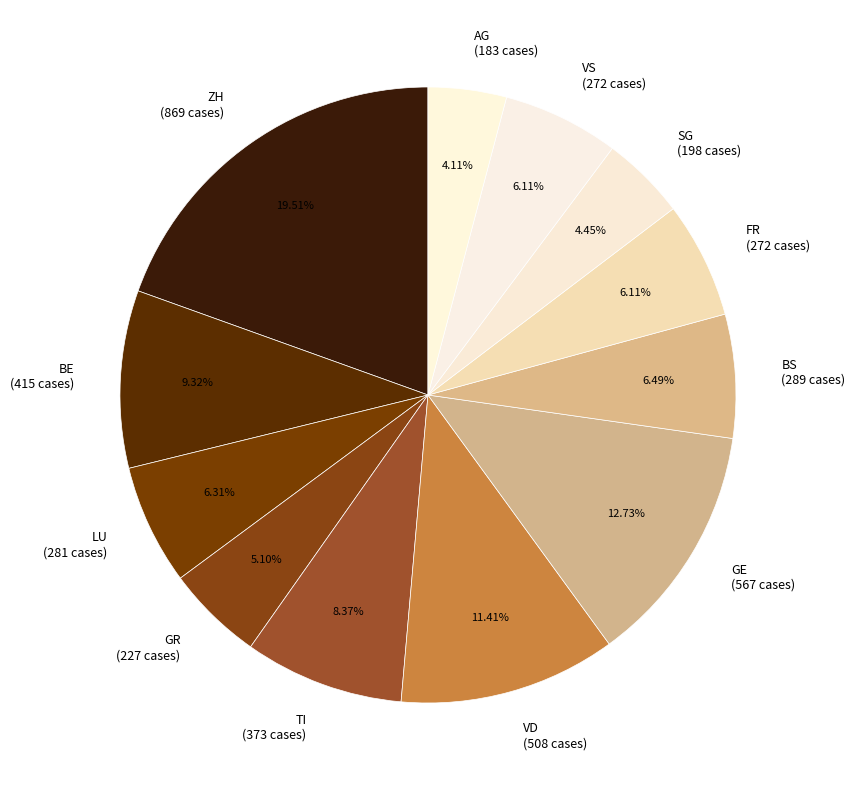

Do VD (508 cases) and GR (227 cases) together represent more than half of the pie?

No